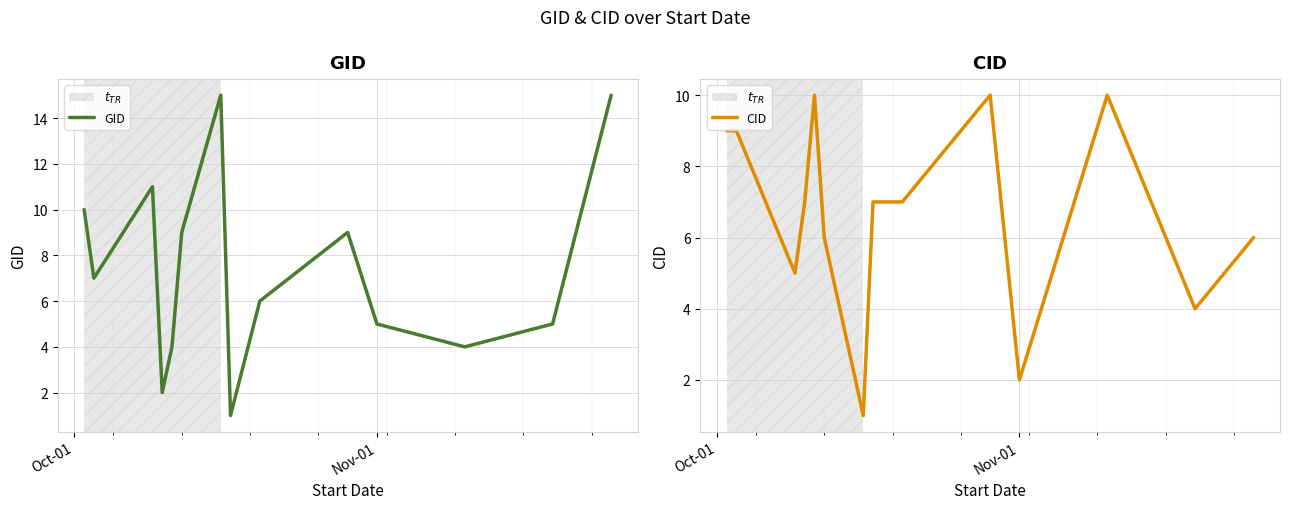

Reading left to right, extract all data points from this chart.

GID: 10	7	11	2	4	9	15	1	6	9	5	4	5	15
CID: 9	9	5	7	10	6	1	7	7	10	2	10	4	6